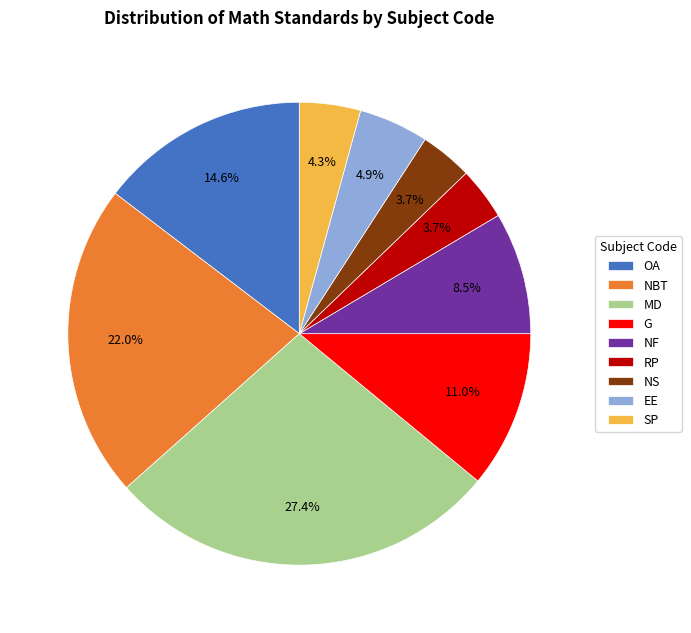

What is the ratio of the value at NBT to the value at MD?

0.8